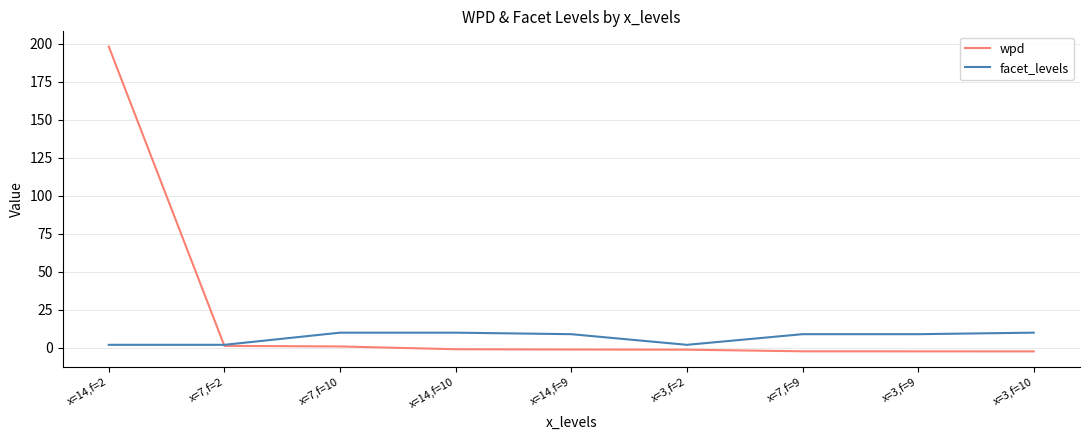

What is the maximum value for wpd?

198.3